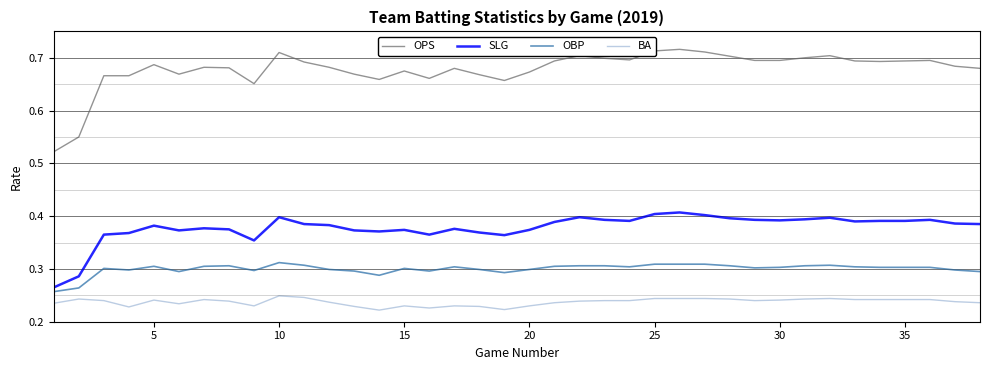

Which series has the largest total across all categories?

OPS